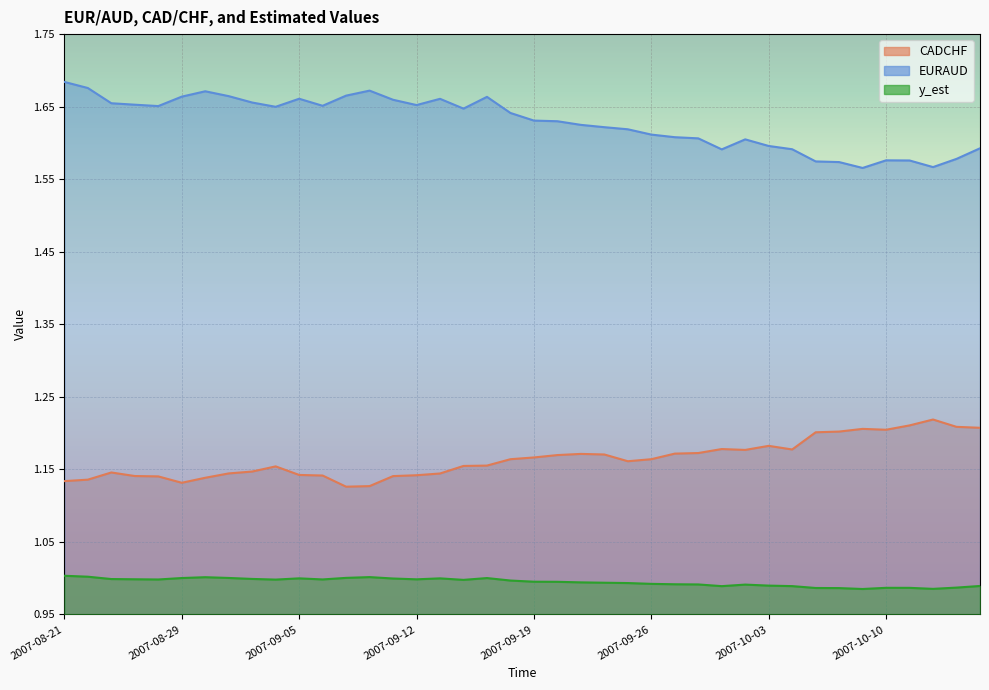

What are all the series names shown in the legend?

CADCHF, EURAUD, y_est